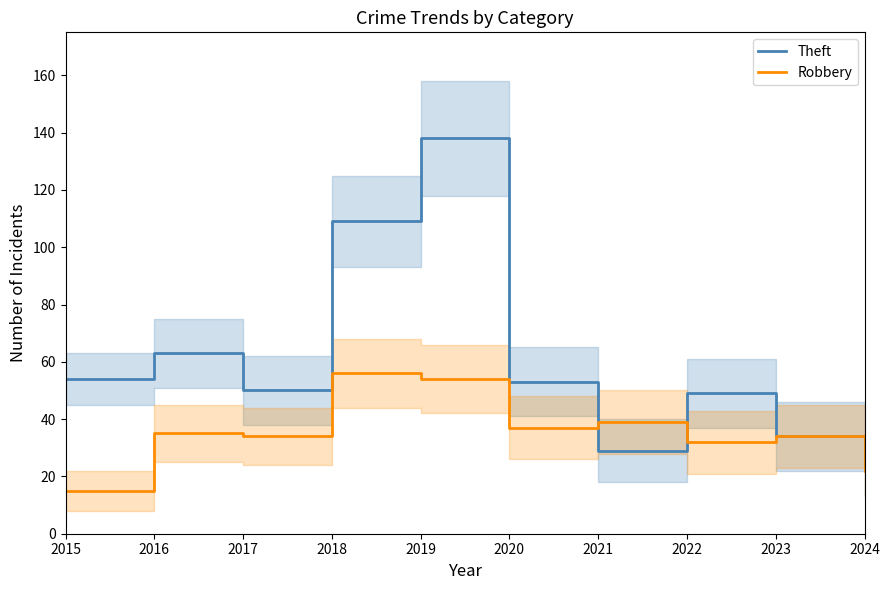

What is the value of the Robbery point at the 1st from the left?

15